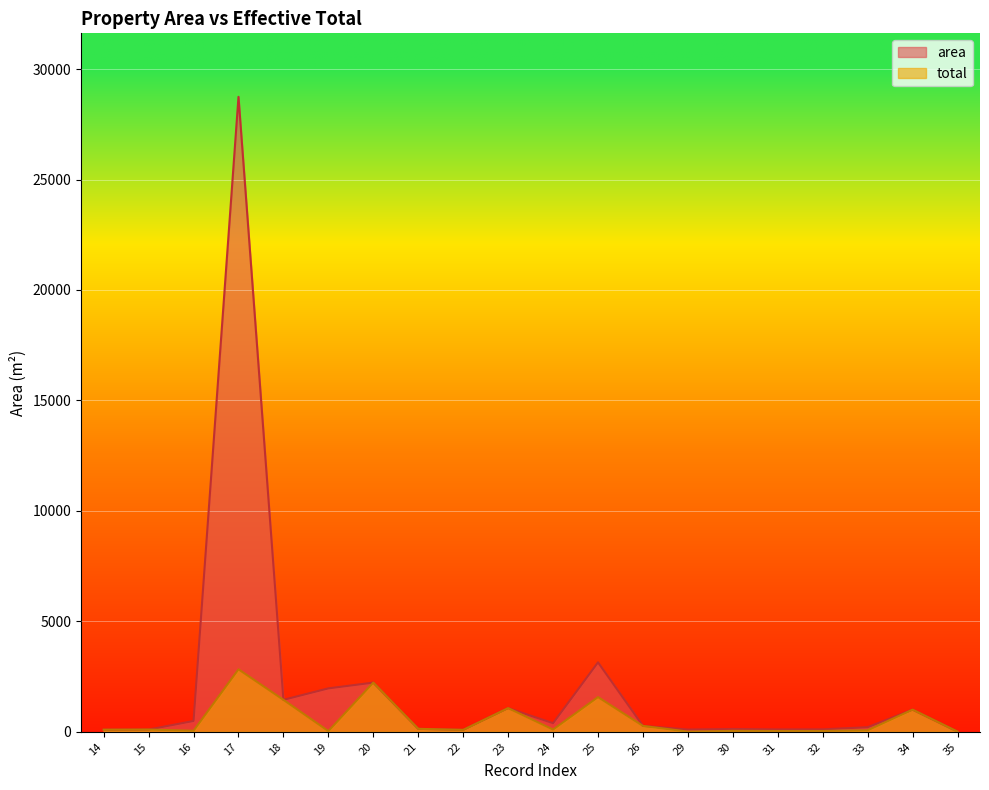

Rank the series by their maximum value, from highest to lowest.

area, total